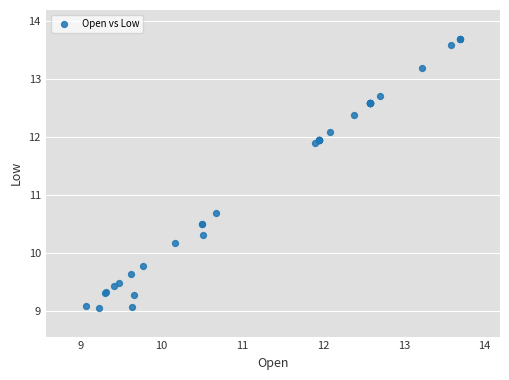

What Y value in the scatter plot is closest to 11?

10.7